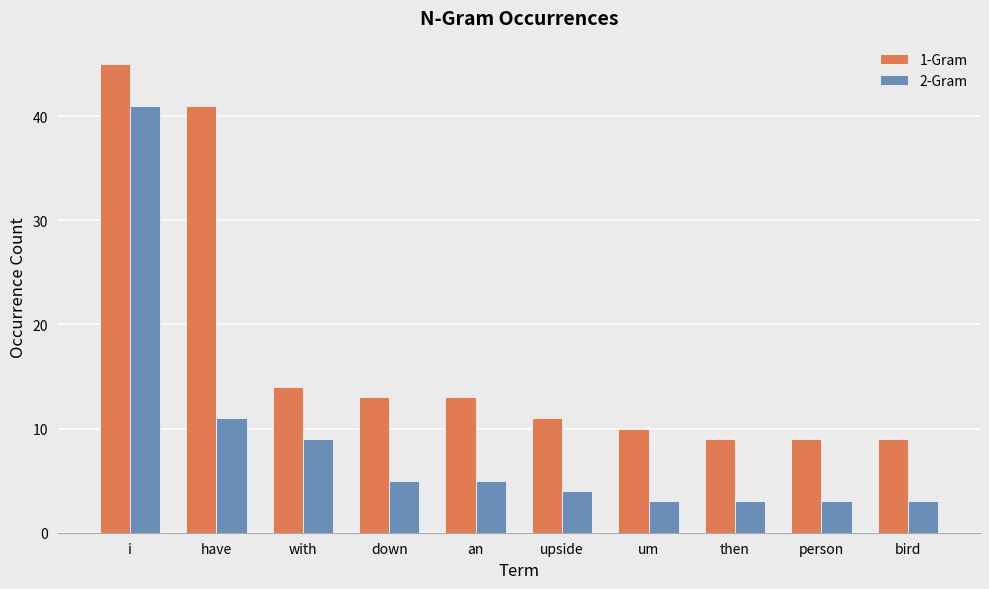

What is the difference between the second highest and second lowest values in the 1-Gram series?

32